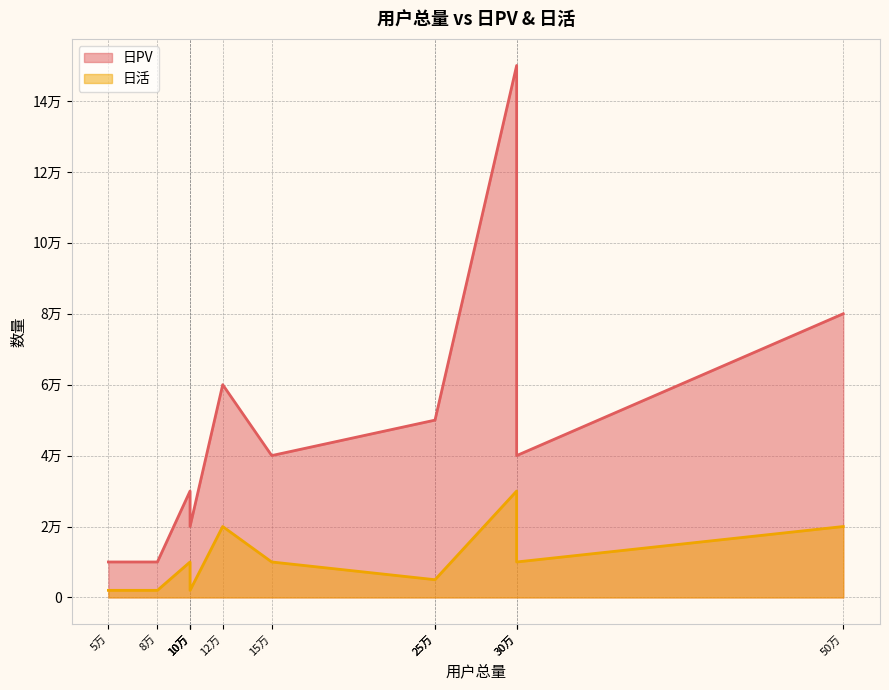

List the series in order of their peak value, lowest first.

日活, 日PV